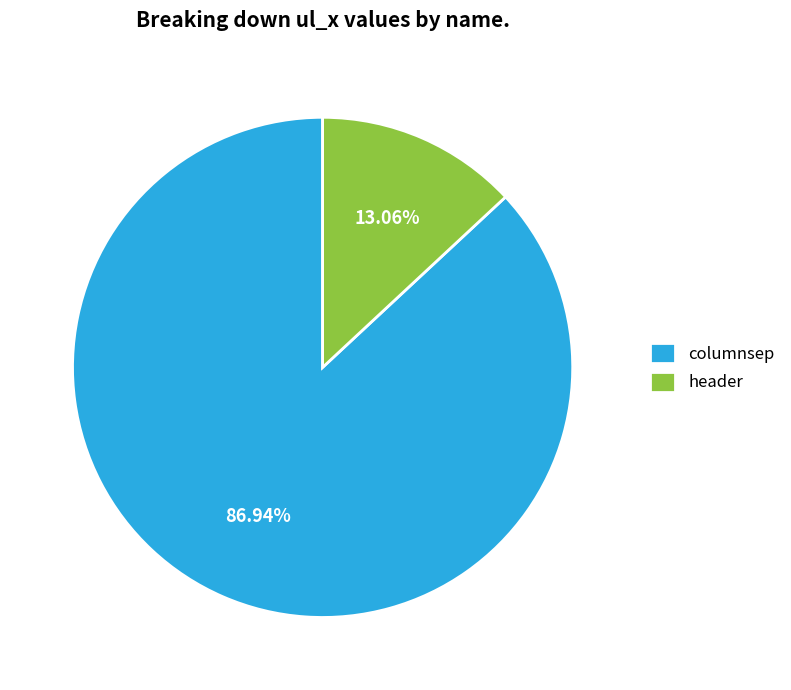

The columnsep slice represents 99% of the pie. True or false?

False